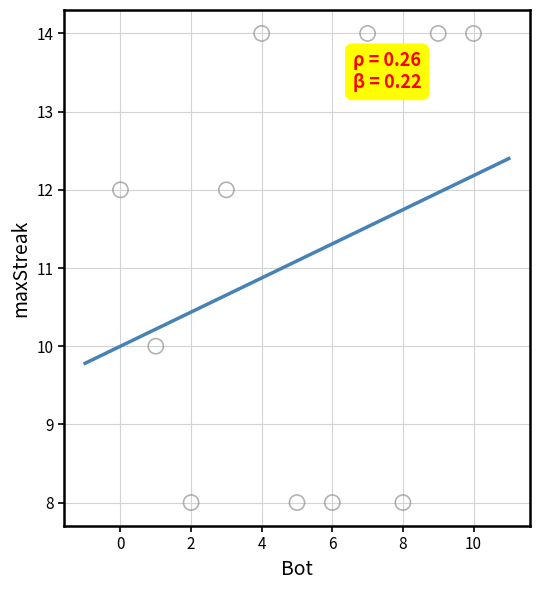

What is the average X value?

5